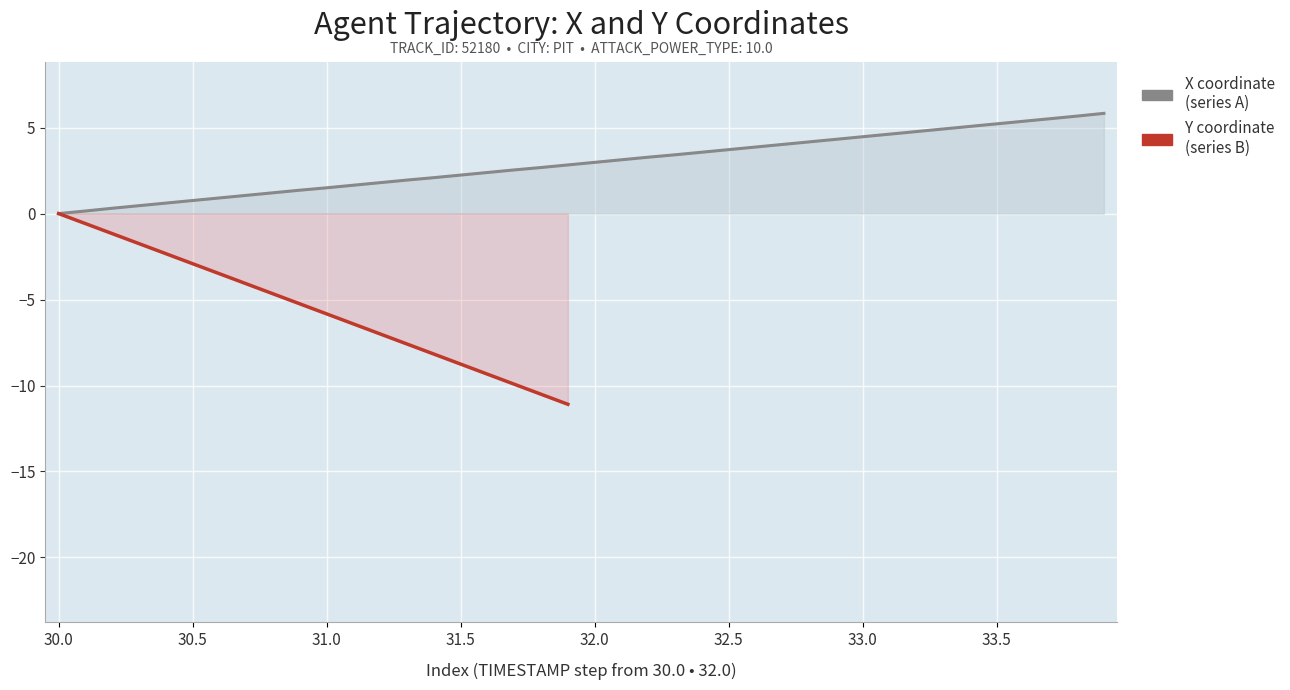

What is the average value?

2.9